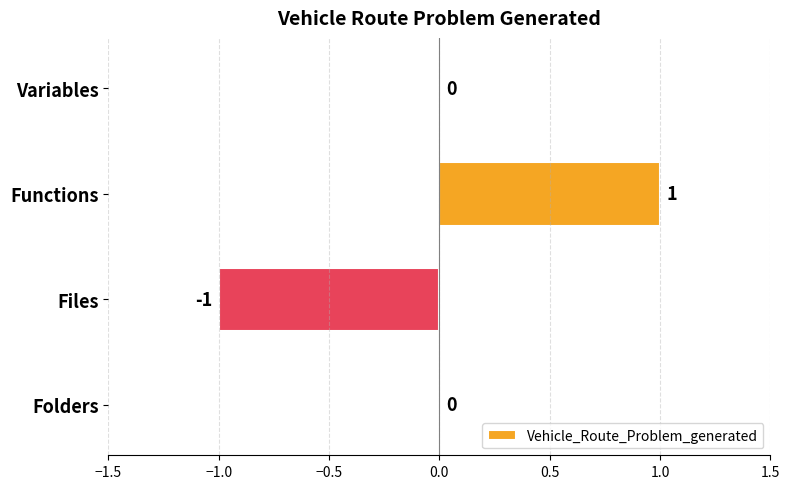

The value at Files is -1. True or false?

True